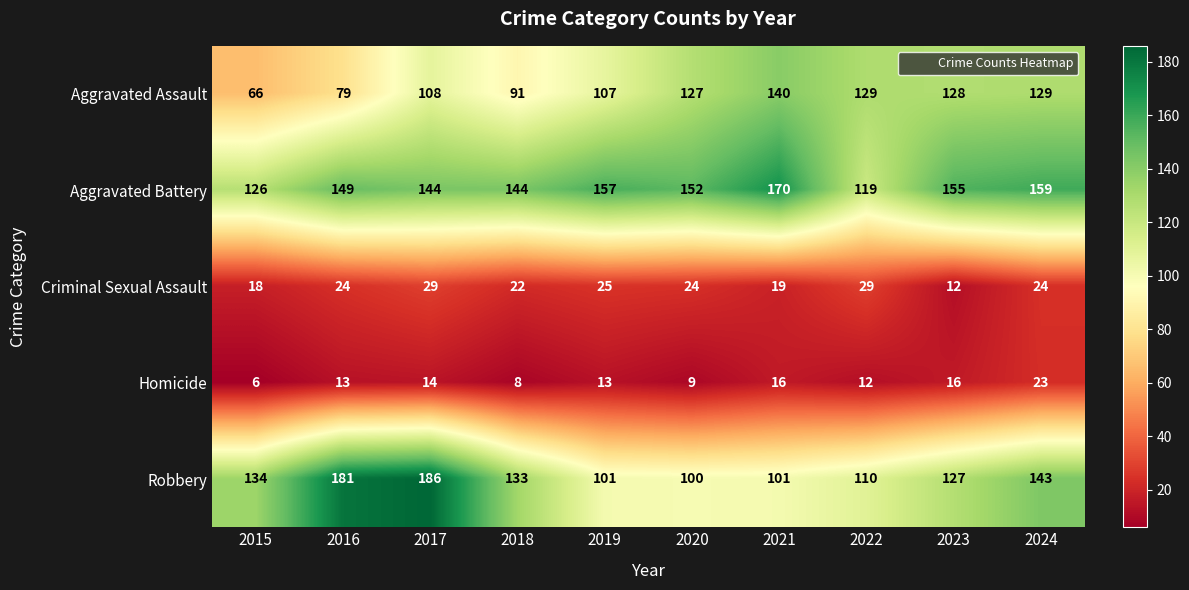

The value of Aggravated Battery at 2018 is 221. True or false?

False